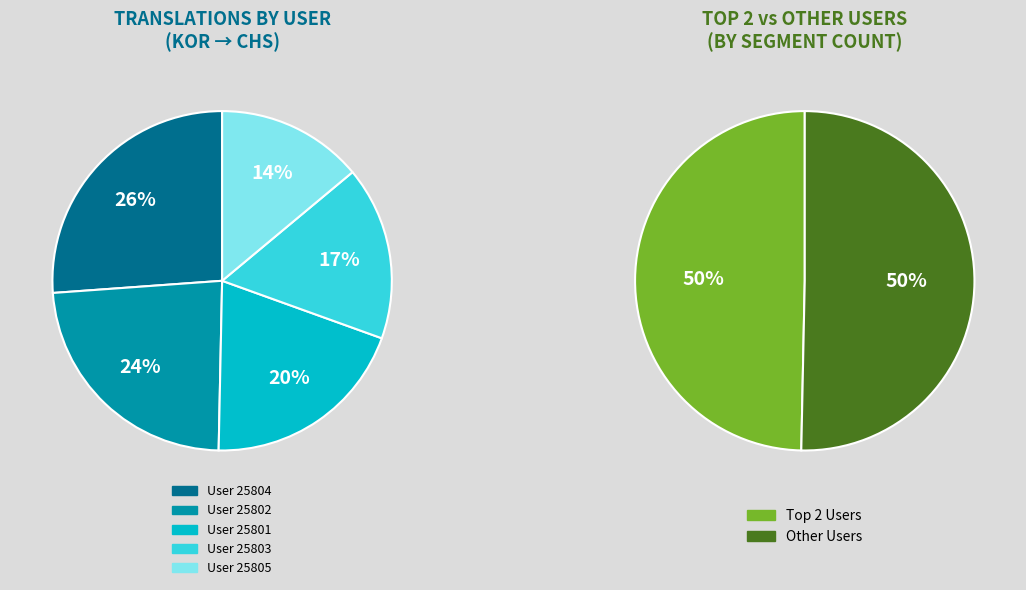

Does any single category account for the majority?

No